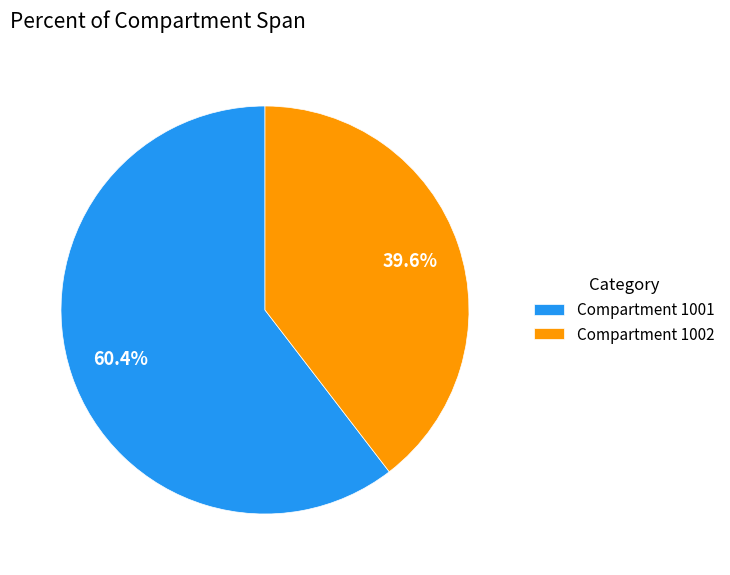

What is the majority slice?

Compartment 1001